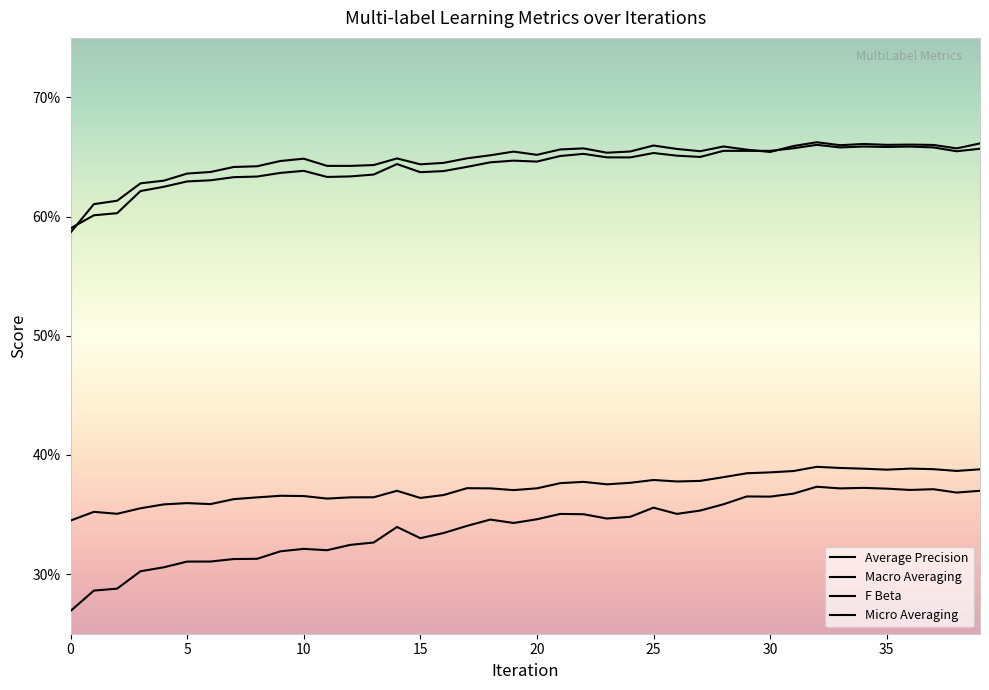

Reading right to left, what are all the values shown in this chart?

average_precision: 0.4	0.4	0.4	0.4	0.4	0.4	0.4	0.4	0.4	0.4	0.4	0.4	0.4	0.4	0.4	0.4	0.4	0.4	0.4	0.4	0.4	0.4	0.4	0.4	0.4	0.4	0.4	0.4	0.4	0.4	0.4	0.4	0.4	0.4	0.4	0.4	0.4	0.4	0.4	0.3
macro_averaging: 0.4	0.4	0.4	0.4	0.4	0.4	0.4	0.4	0.4	0.4	0.4	0.4	0.4	0.4	0.4	0.3	0.3	0.4	0.4	0.3	0.3	0.3	0.3	0.3	0.3	0.3	0.3	0.3	0.3	0.3	0.3	0.3	0.3	0.3	0.3	0.3	0.3	0.3	0.3	0.3
f_beta: 0.7	0.7	0.7	0.7	0.7	0.7	0.7	0.7	0.7	0.7	0.7	0.7	0.7	0.7	0.7	0.7	0.7	0.7	0.7	0.7	0.7	0.7	0.6	0.6	0.6	0.6	0.6	0.6	0.6	0.6	0.6	0.6	0.6	0.6	0.6	0.6	0.6	0.6	0.6	0.6
micro_averaging: 0.7	0.7	0.7	0.7	0.7	0.7	0.7	0.7	0.7	0.7	0.7	0.7	0.7	0.7	0.7	0.6	0.6	0.7	0.7	0.6	0.6	0.6	0.6	0.6	0.6	0.6	0.6	0.6	0.6	0.6	0.6	0.6	0.6	0.6	0.6	0.6	0.6	0.6	0.6	0.6